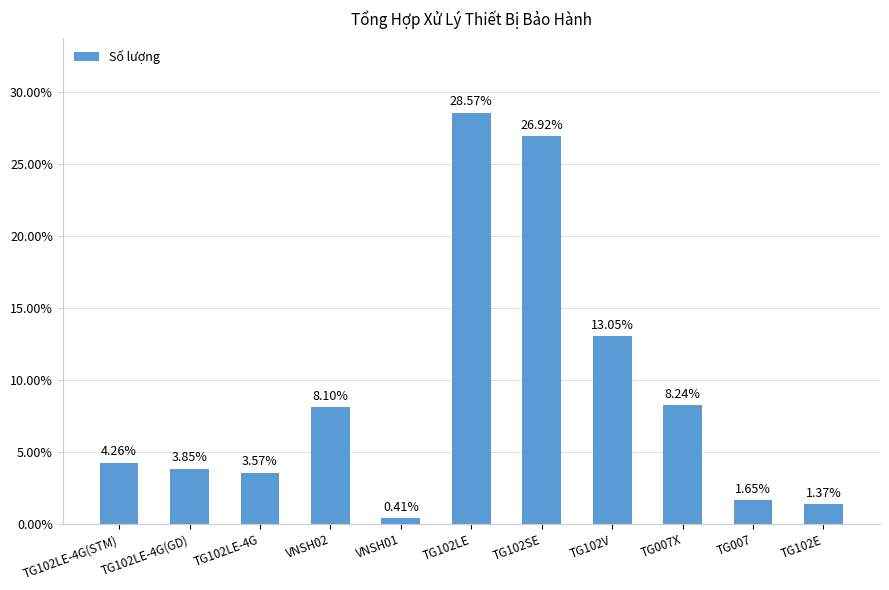

List the labels in order of value, smallest first.

VNSH01, TG102E, TG007, TG102LE-4G, TG102LE-4G(GD), TG102LE-4G(STM), VNSH02, TG007X, TG102V, TG102SE, TG102LE